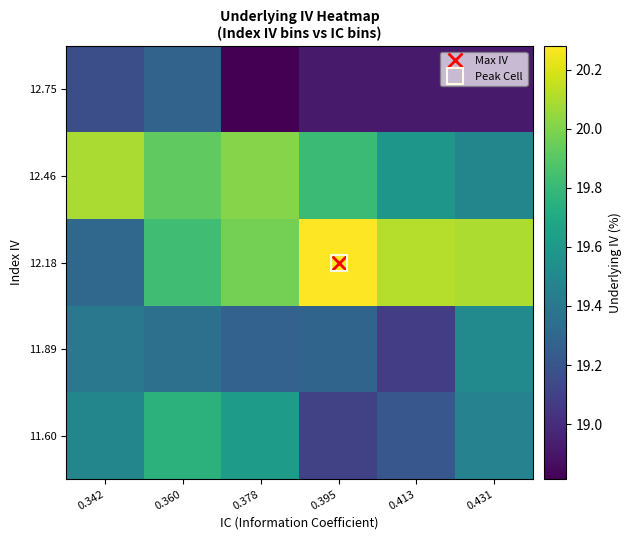

Which series has the widest spread of values?

12.18